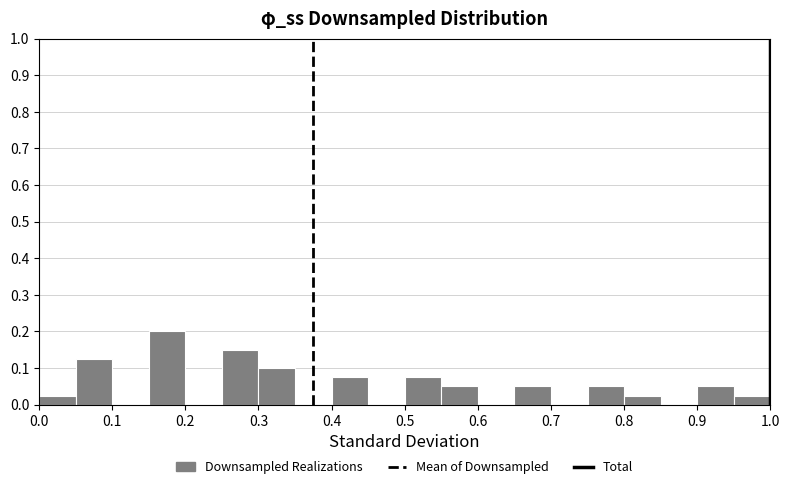

Over which range of the x-axis is the bar tallest?

0.15 to 0.20